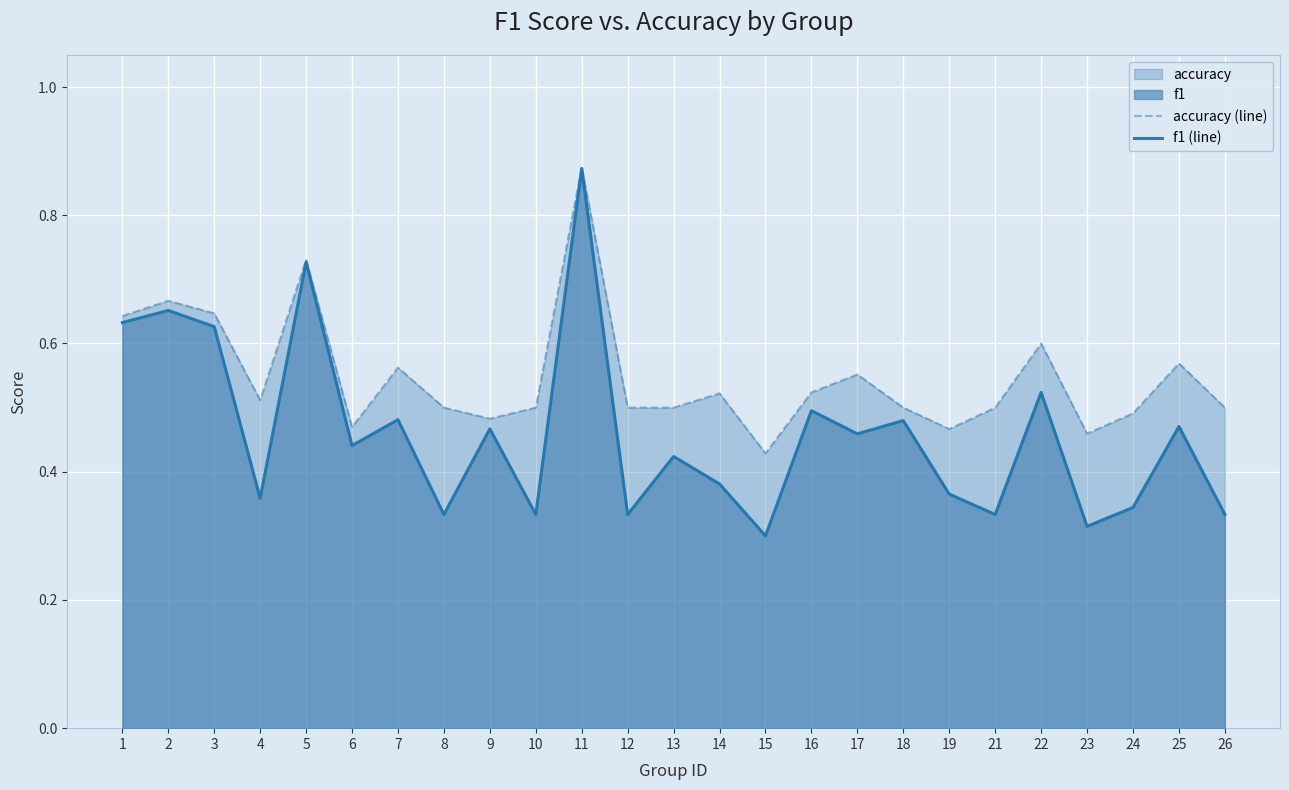

Rank the series by their maximum value, from highest to lowest.

accuracy (line), f1 (line)